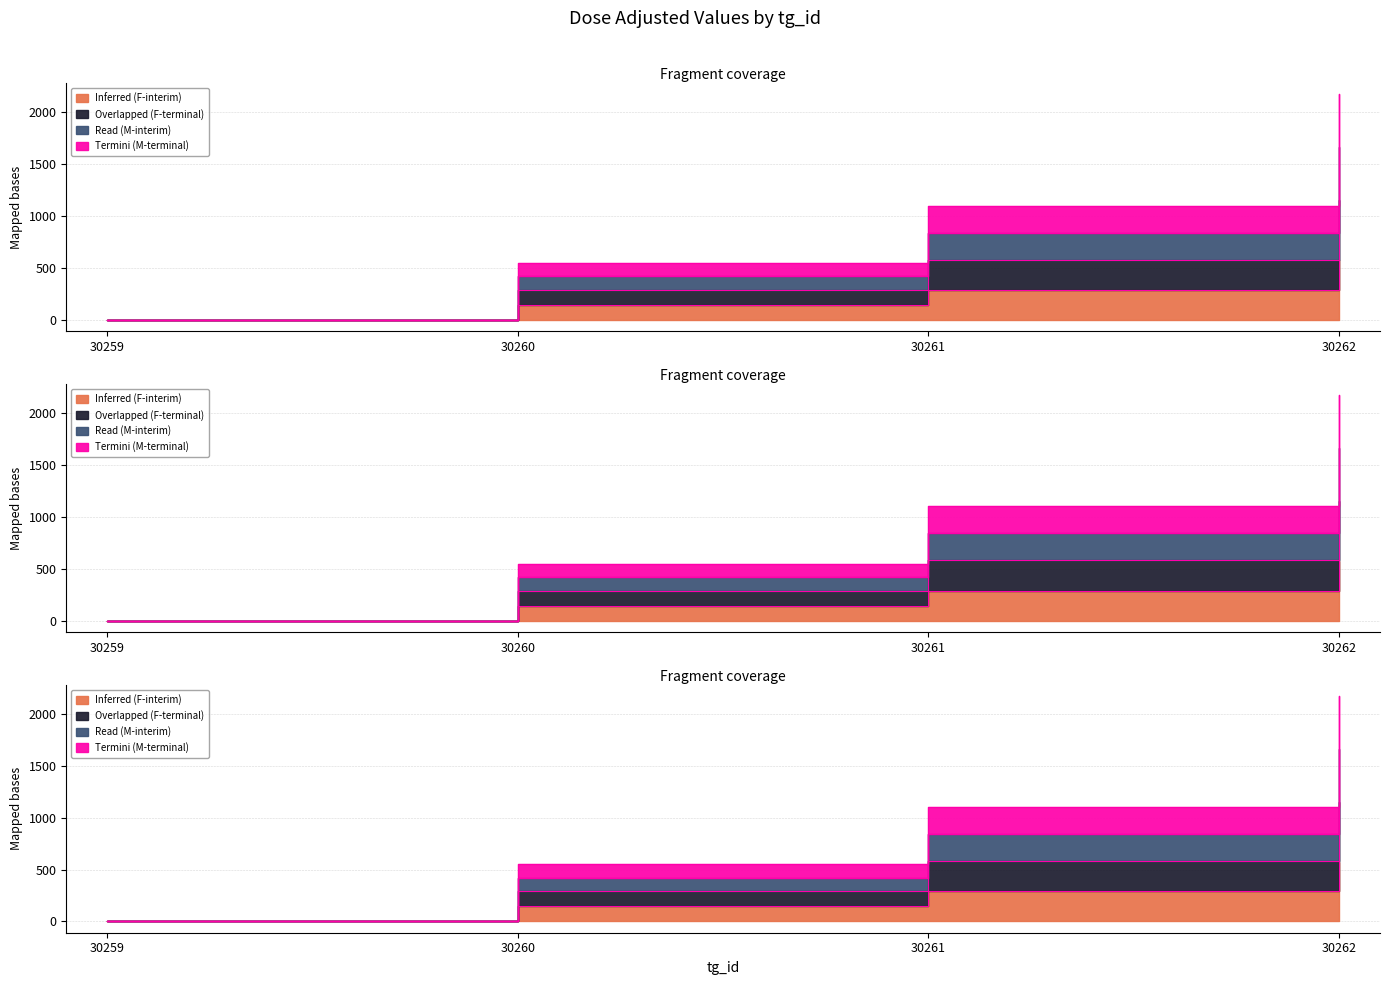

Does the chart display data point markers on the line(s)?

No